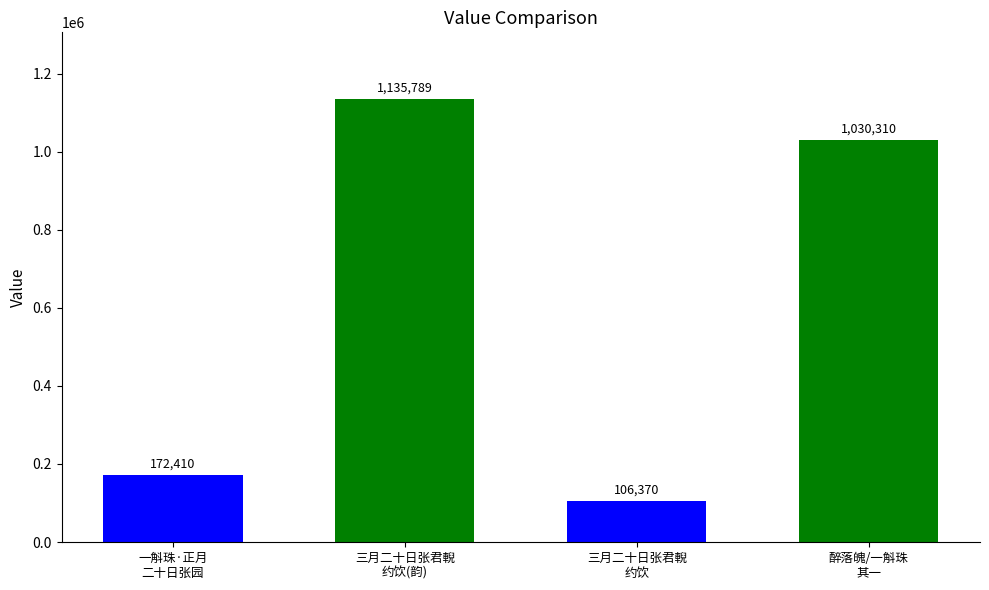

List the labels in order of value, smallest first.

三月二十日张君輗约饮王子由紫霞道院酒字为, 一斛珠·正月二十日张园赏海赏作, 醉落魄/一斛珠 其一 正月二十日张园赏海赏作, 三月二十日张君輗约饮王子由紫霞道院酒字为韵